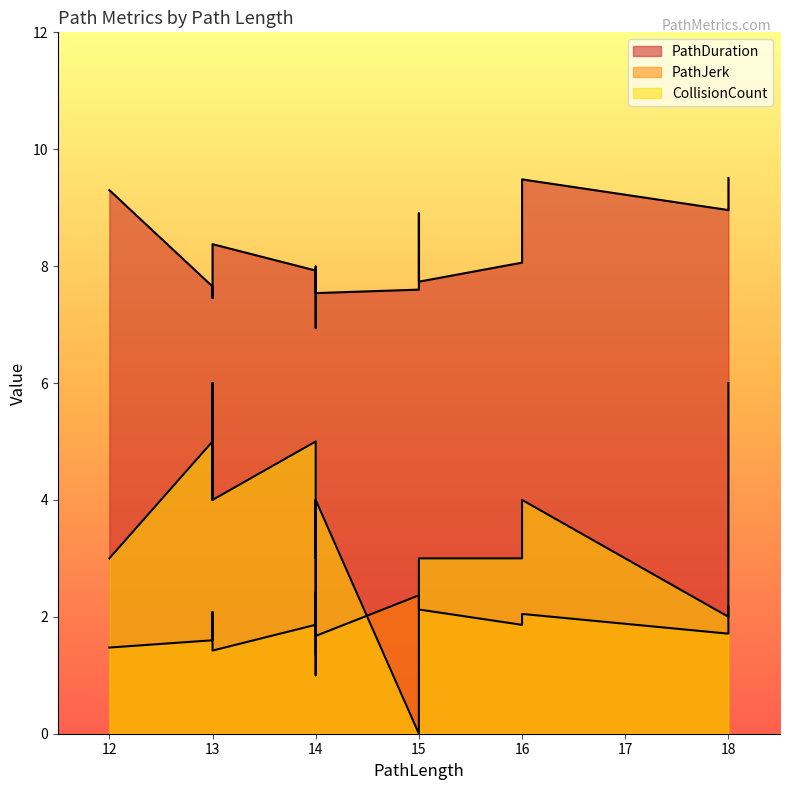

Reading right to left, extract all data points from this chart.

PathDuration: 18=9.5	18=9.0	16=9.5	16=8.1	16=8.1	15=7.7	15=8.9	15=7.6	14=7.5	14=8.0	14=6.9	14=7.2	14=8.0	14=7.8	14=7.9	13=8.4	13=7.9	13=7.5	13=7.7	12=9.3
PathJerk: 18=2.2	18=1.7	16=2.0	16=1.9	16=1.9	15=2.1	15=2.2	15=2.4	14=1.7	14=2.4	14=1.3	14=1.7	14=2.4	14=1.9	14=1.9	13=1.4	13=2.1	13=2.0	13=1.6	12=1.5
CollisionCount: 18=6.0	18=2.0	16=4.0	16=4.0	16=3.0	15=3.0	15=2.0	15=0.0	14=4.0	14=3.0	14=4.0	14=3.0	14=3.0	14=1.0	14=5.0	13=4.0	13=6.0	13=4.0	13=5.0	12=3.0